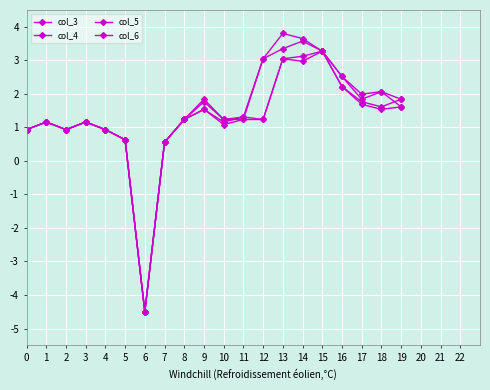

What is the sum of the col_5 values at 17 and 6?

-2.8